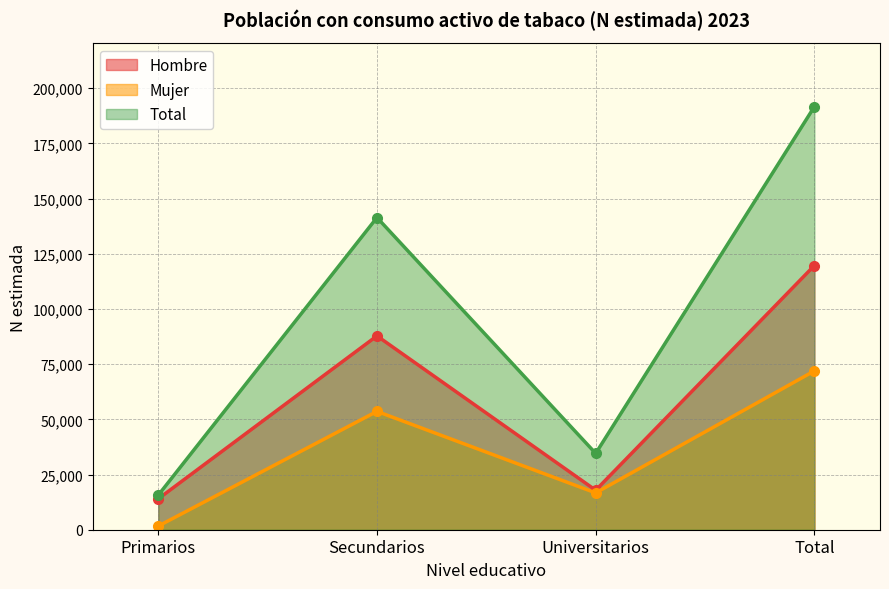

What is the highest value of the Mujer series?

71951